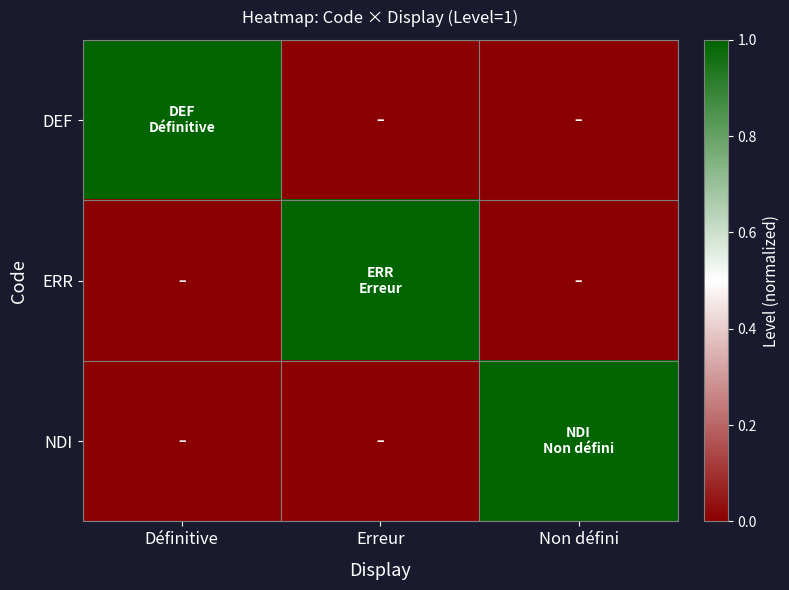

Which has a higher value, Définitive or Non défini?

Définitive